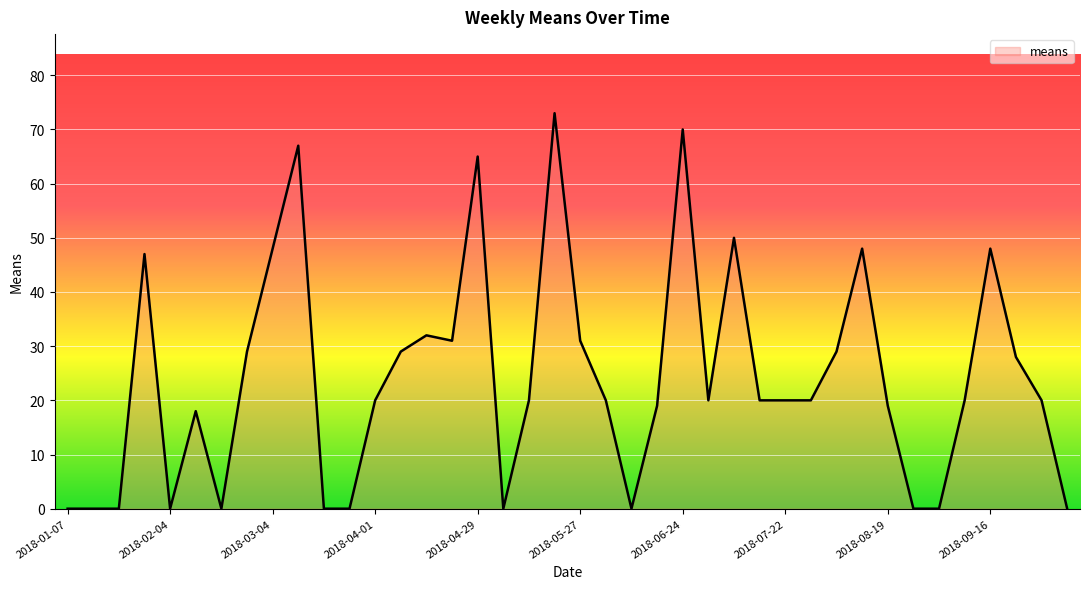

What is the difference between the maximum and minimum values?

73